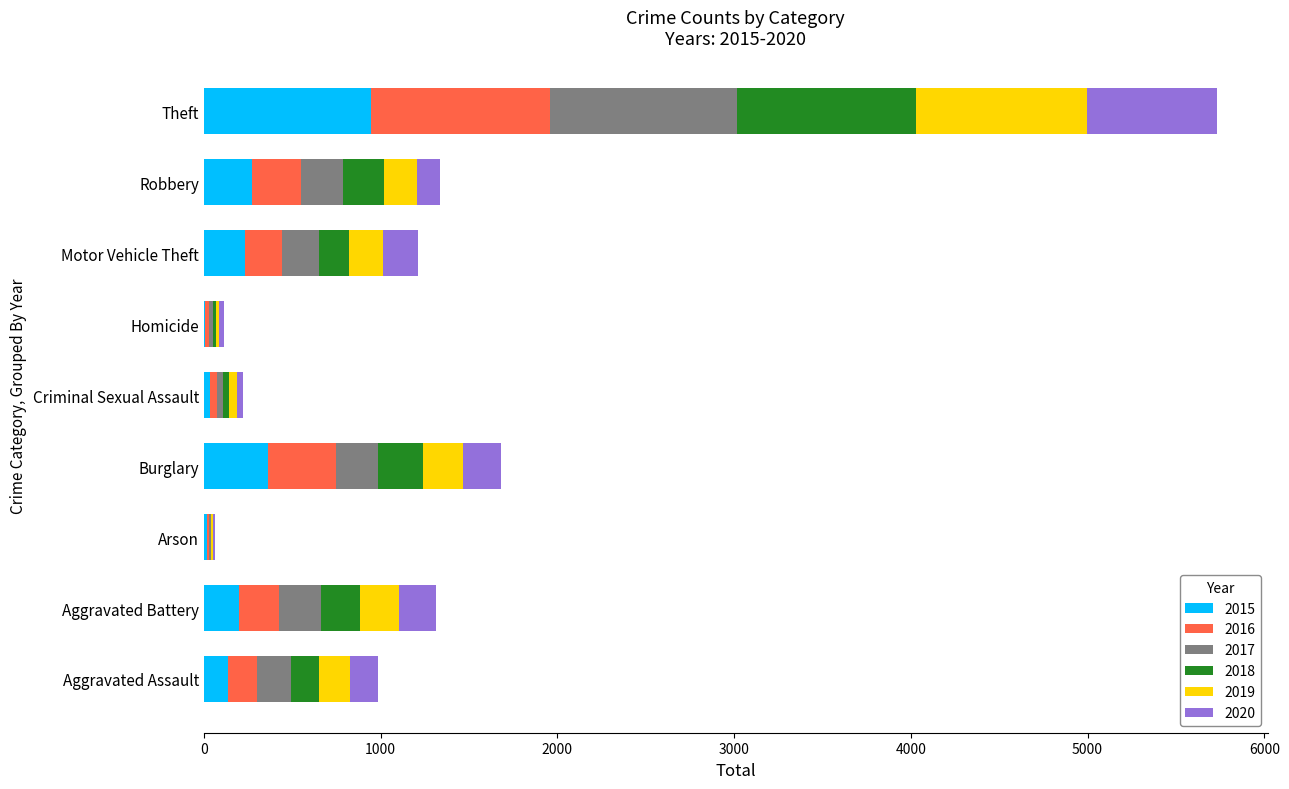

Which category has the highest value in the 2015 series?

Theft